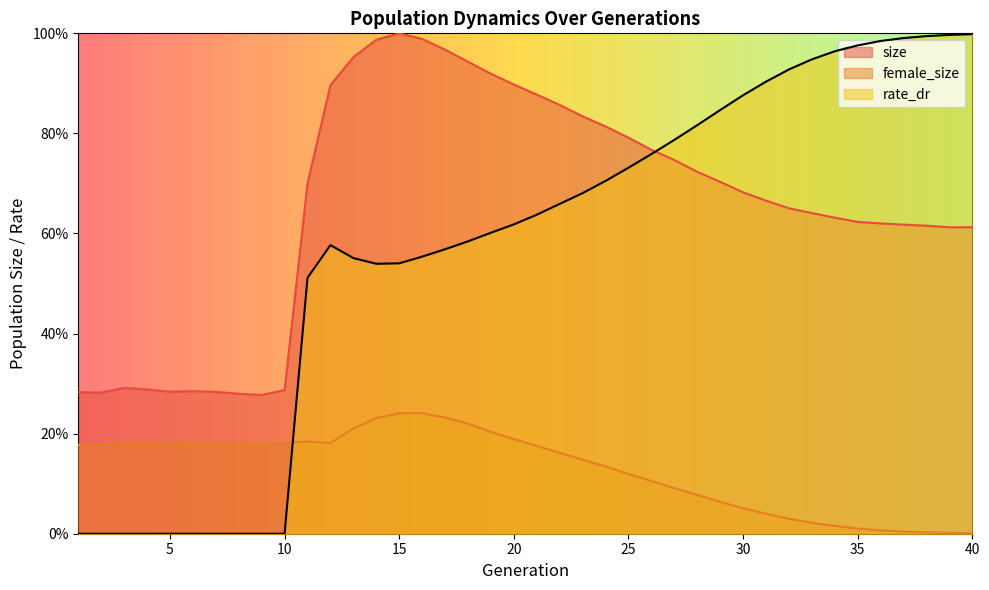

The female_size series shows 0.1 at 25. True or false?

True